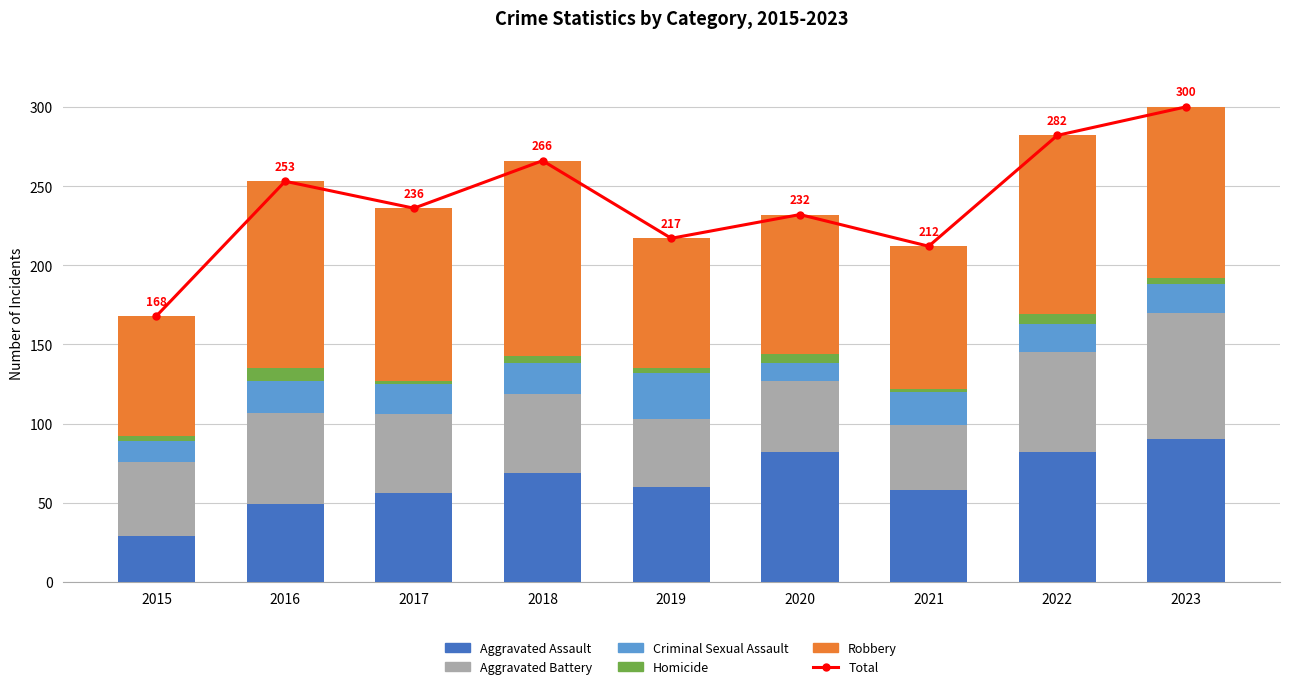

Between 2017 and 2019, which series saw the biggest shift?

Robbery